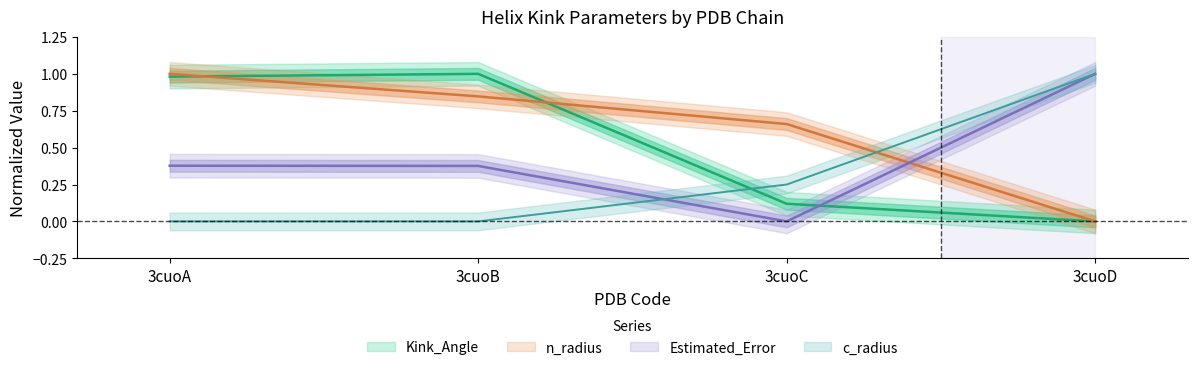

In Kink_Angle, how many points are higher than both neighbors (excluding endpoints)?

1